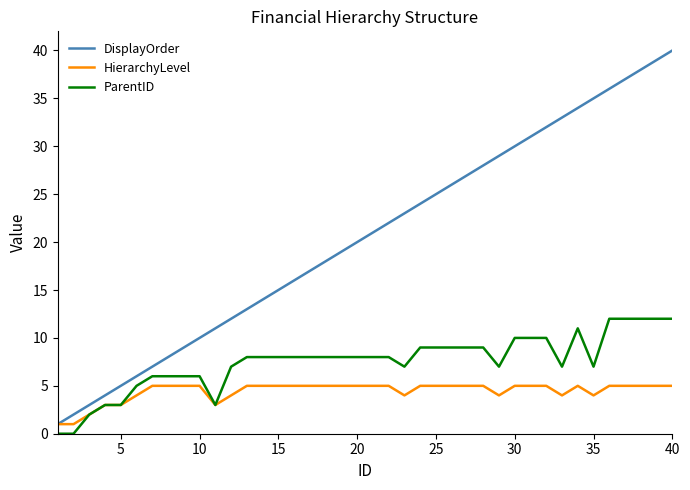

Which series has the widest spread of values?

DisplayOrder